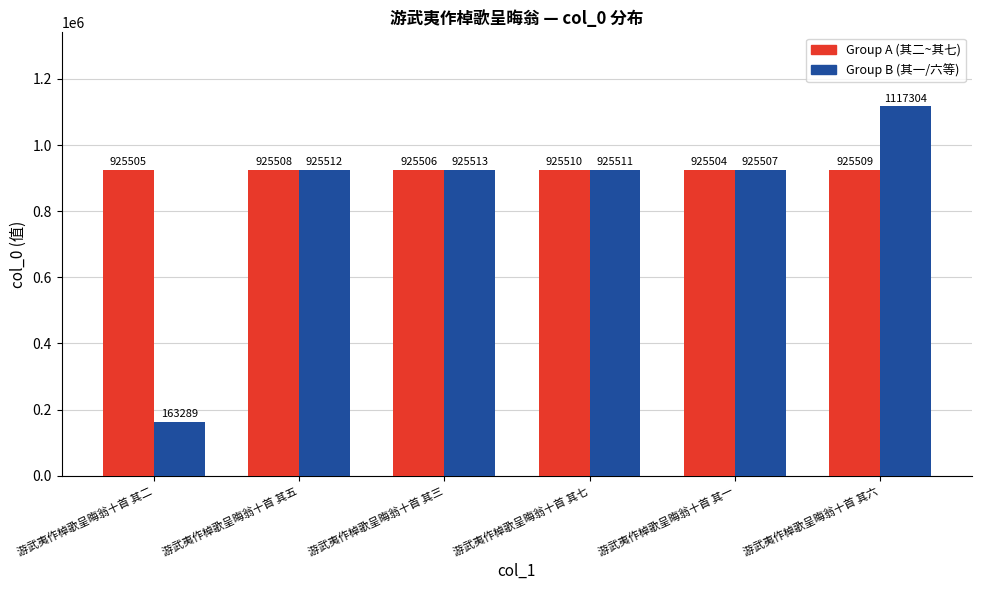

At which category is the sum across all series the highest?

游武夷作棹歌呈晦翁十首 其六